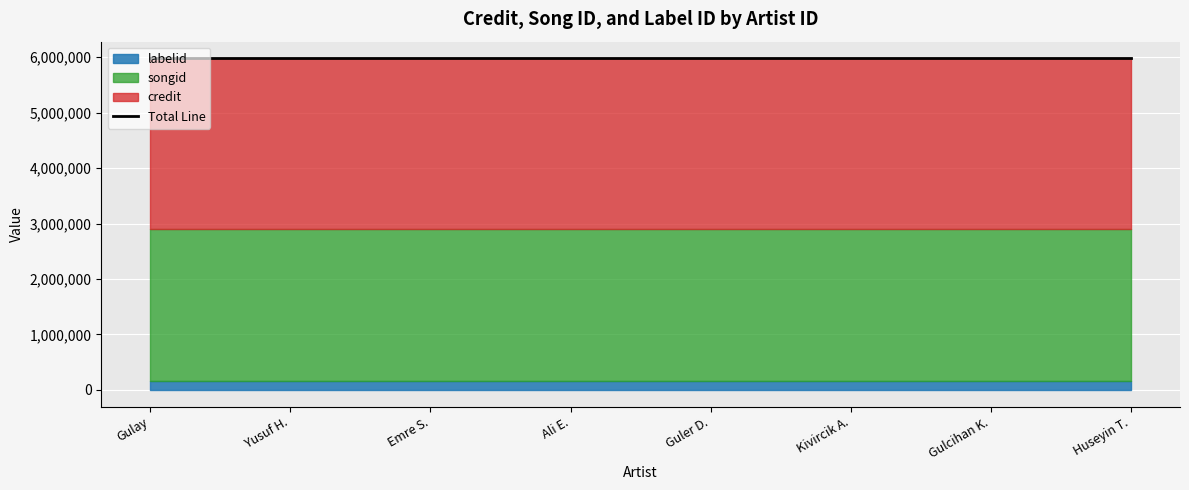

Reading left to right, transcribe all the data shown in this chart.

credit: 3075990	3075990	3075990	3075990	3075990	3075990	3075990	3075990
songid: 2746659	2746659	2746659	2746659	2746659	2746659	2746659	2746659
labelid: 158624	158624	158624	158624	158624	158624	158624	158624